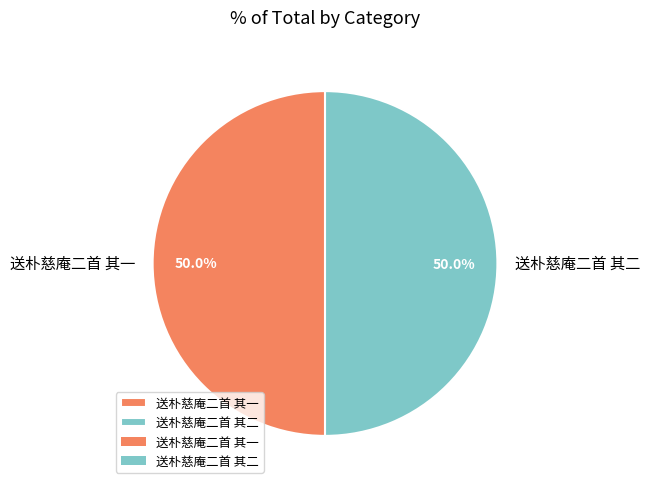

What percentage do 送朴慈庵二首 其一 and 送朴慈庵二首 其二 together represent?

100.0%